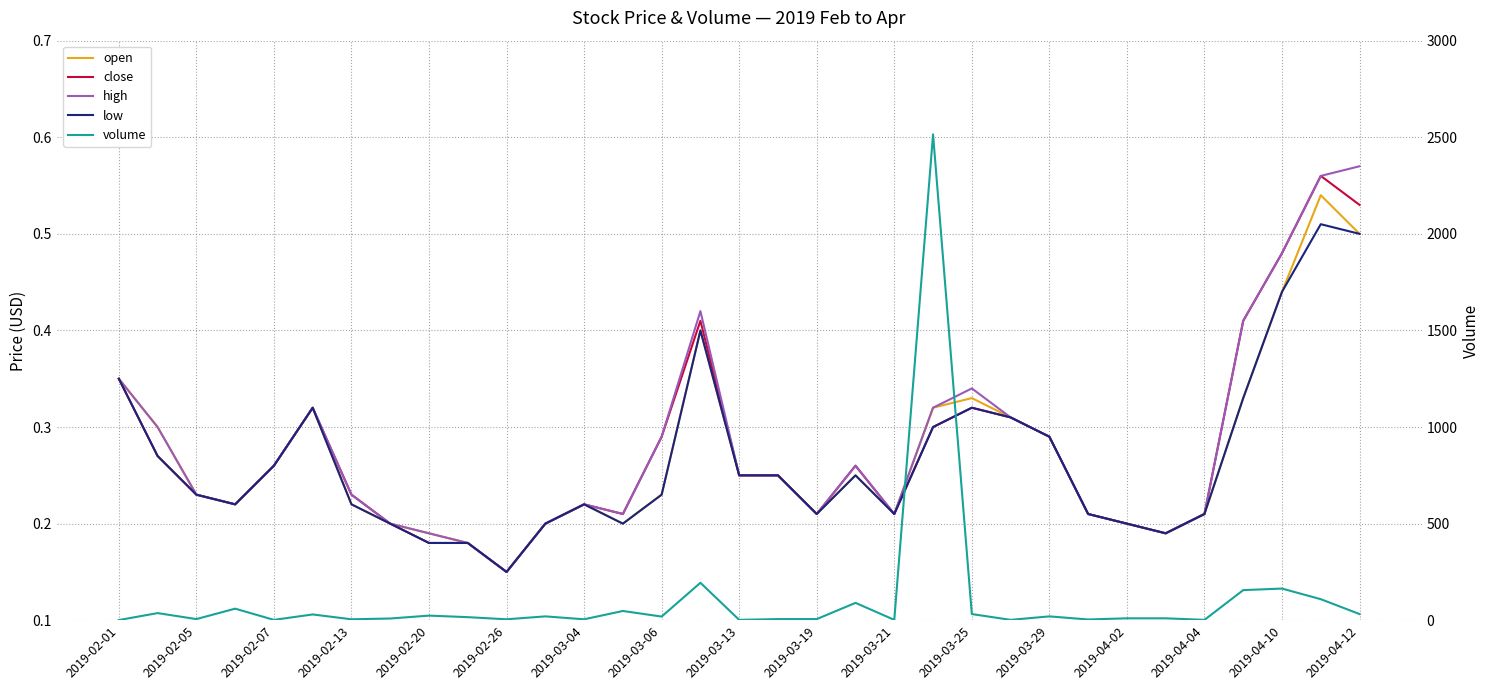

What is the sum of all close values?

9.1